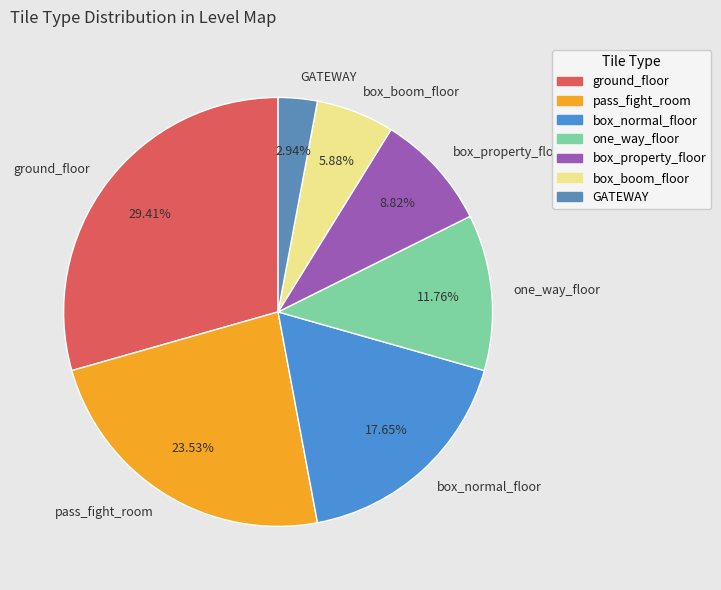

Approximately how many times larger is the value at ground_floor compared to pass_fight_room?

1.2